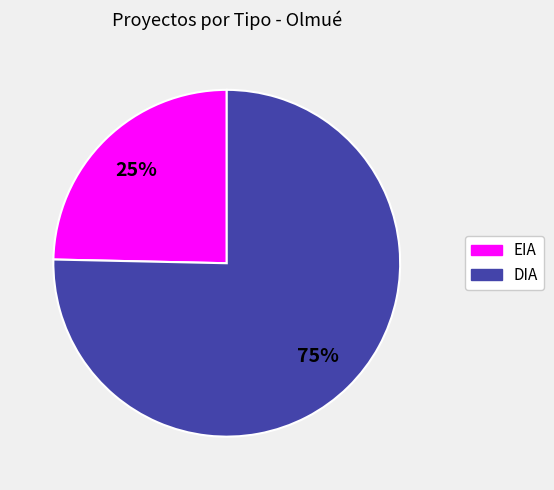

Which category has the biggest portion of the pie?

DIA